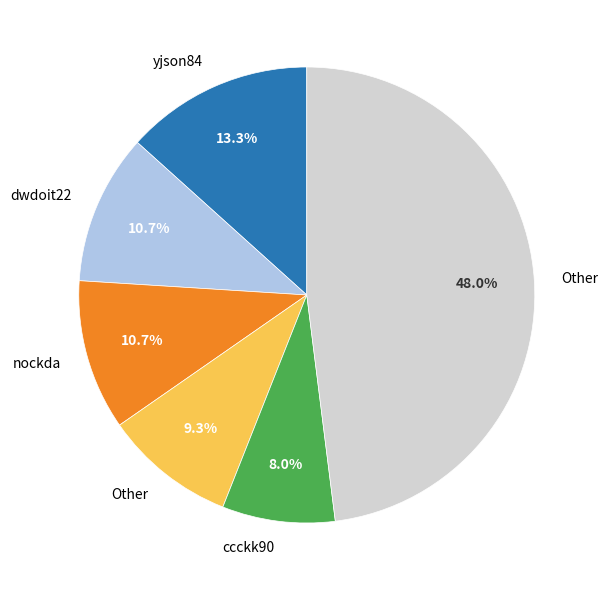

Is there a majority slice in this chart?

No